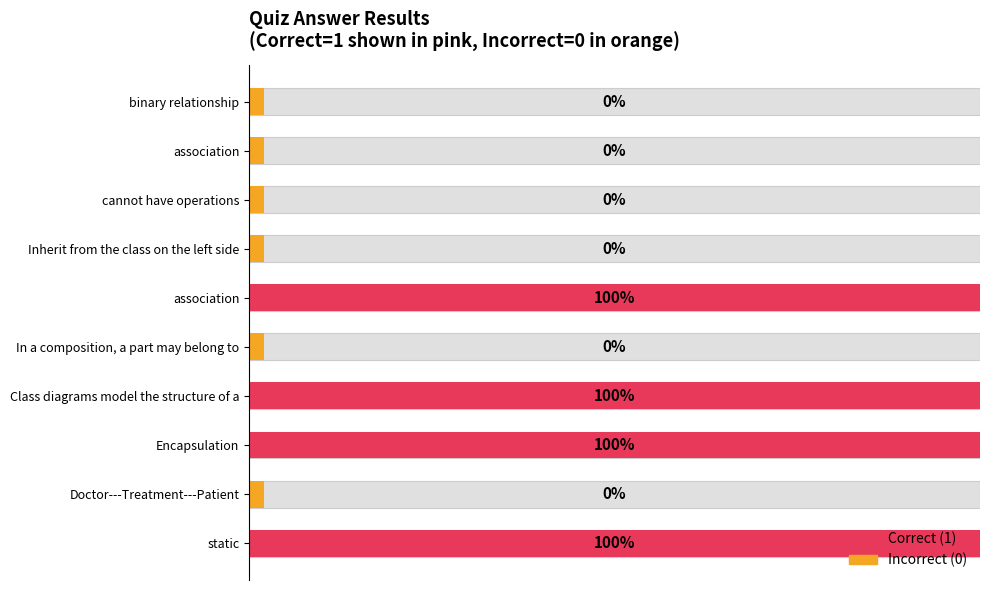

Reading left to right, extract all data points from this chart.

binary relationship=0	association=0	cannot have operations=0	Inherit from the class on the left side=0	association=1	In a composition, a part may belong to=0	Class diagrams model the structure of a=1	Encapsulation=1	Doctor---Treatment---Patient=0	static=1